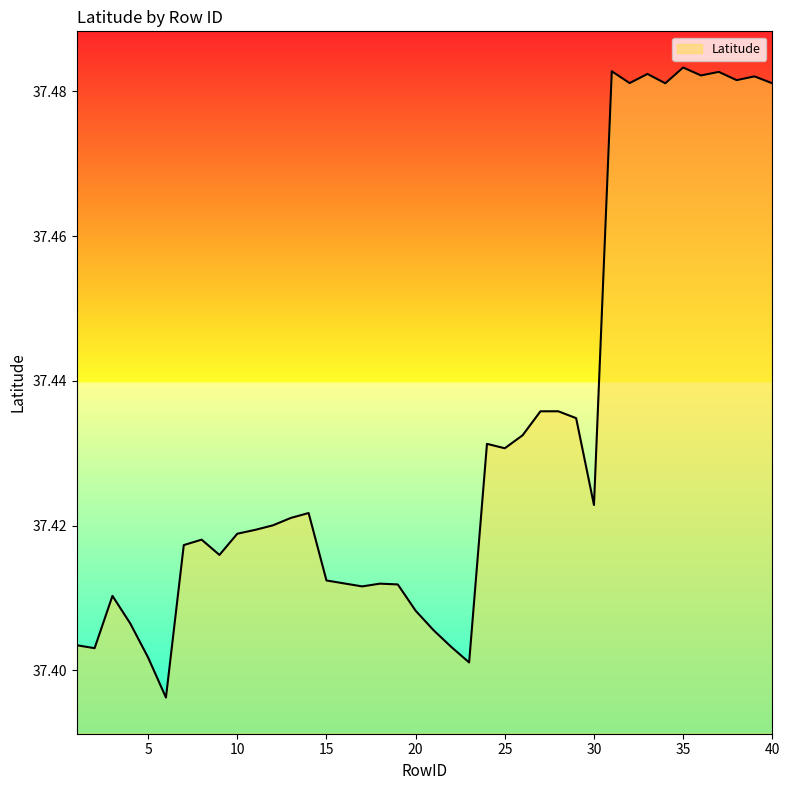

What is the greatest value displayed?

37.5